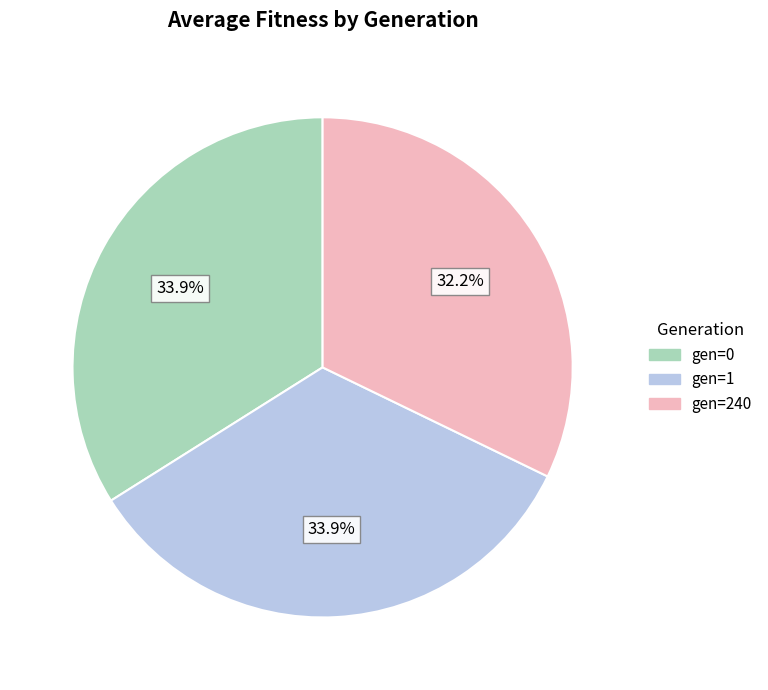

Does any single category account for the majority?

No